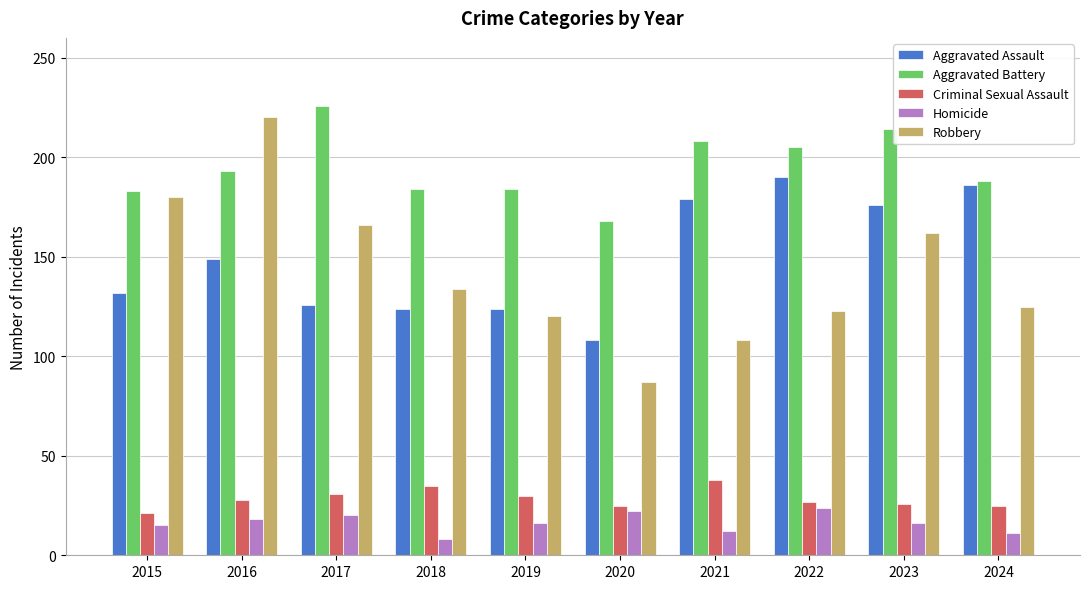

At which category is the sum across all series the highest?

2016